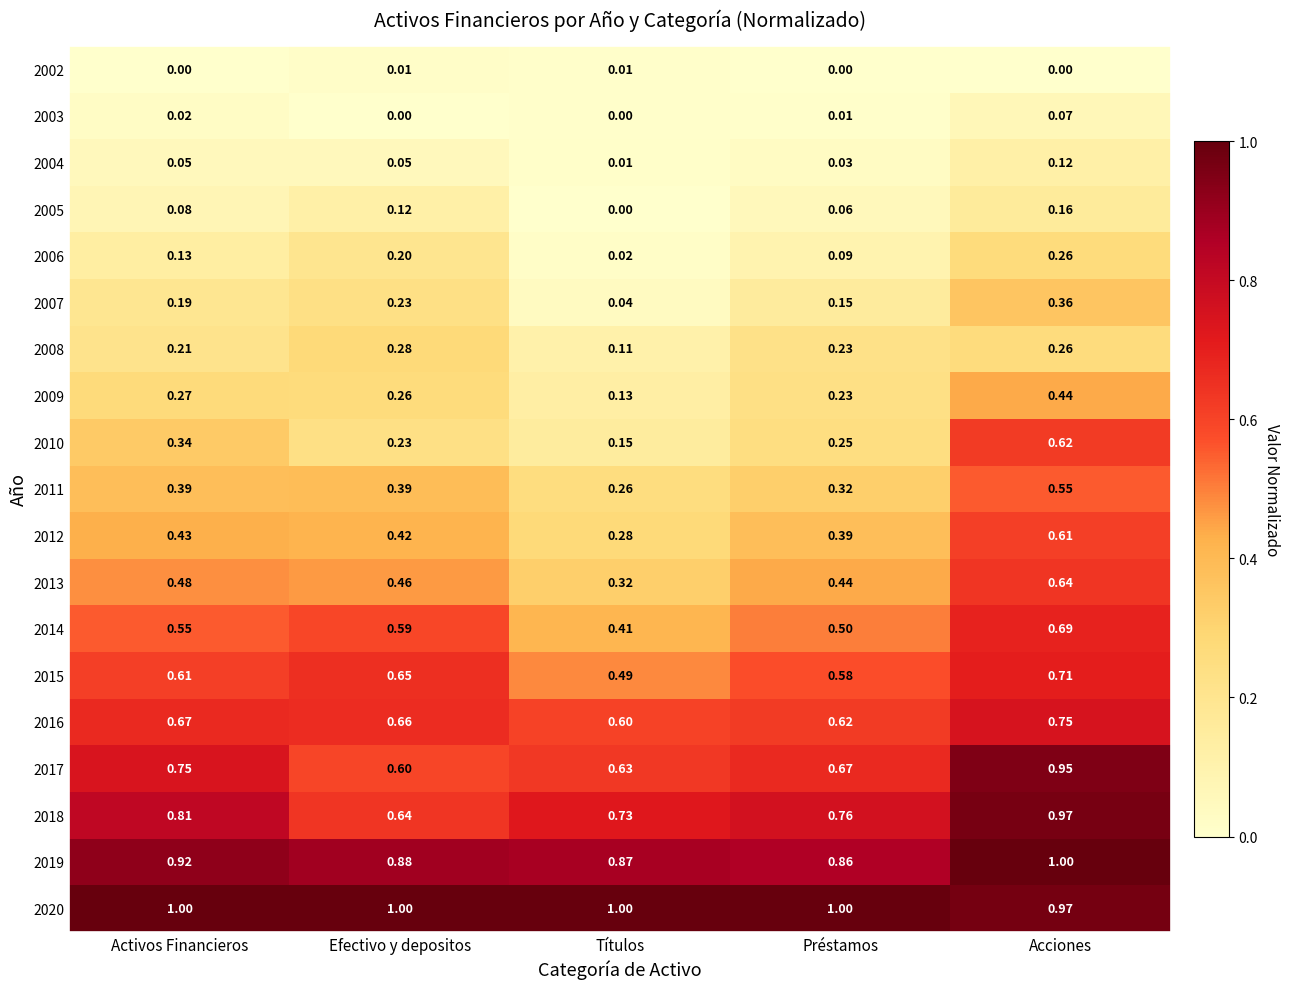

List the labels in order of 2016 value, largest first.

Acciones, Activos Financieros, Efectivo y depositos, Préstamos, Títulos